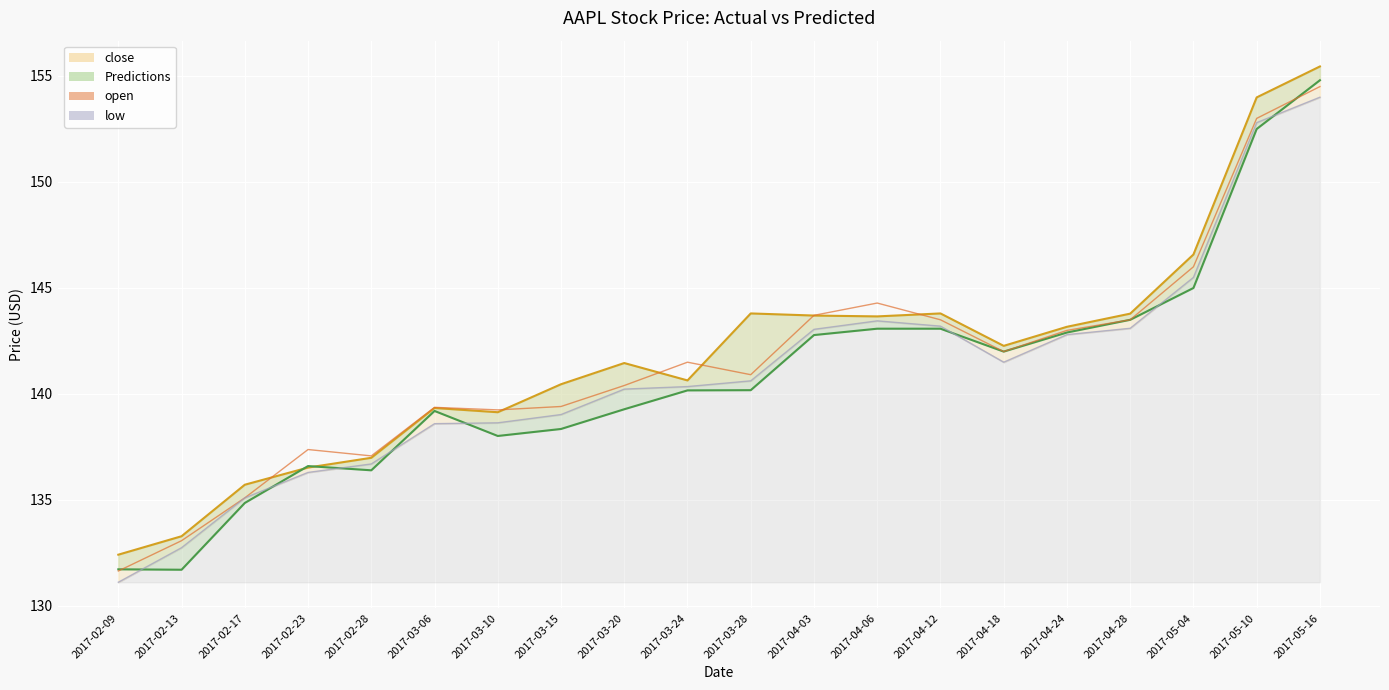

Which series has the largest total across all categories?

close